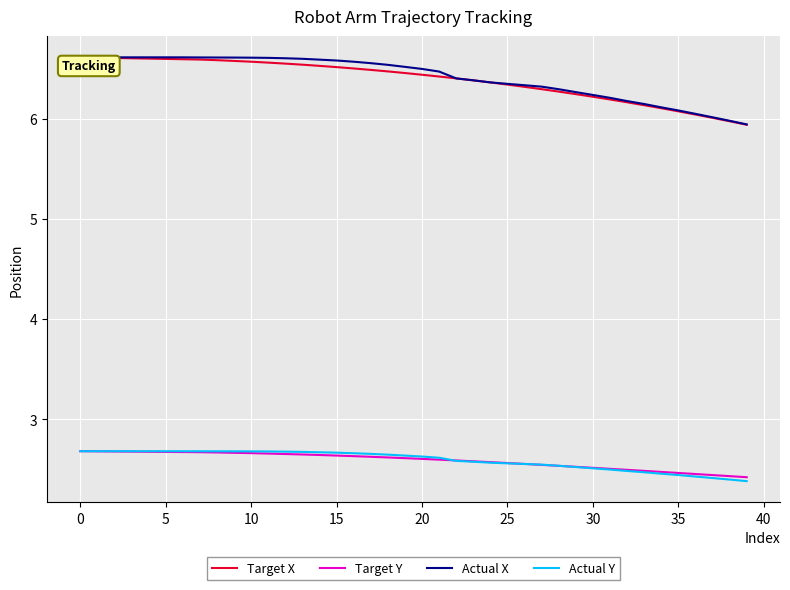

What is the minimum value for Target Y?

2.4